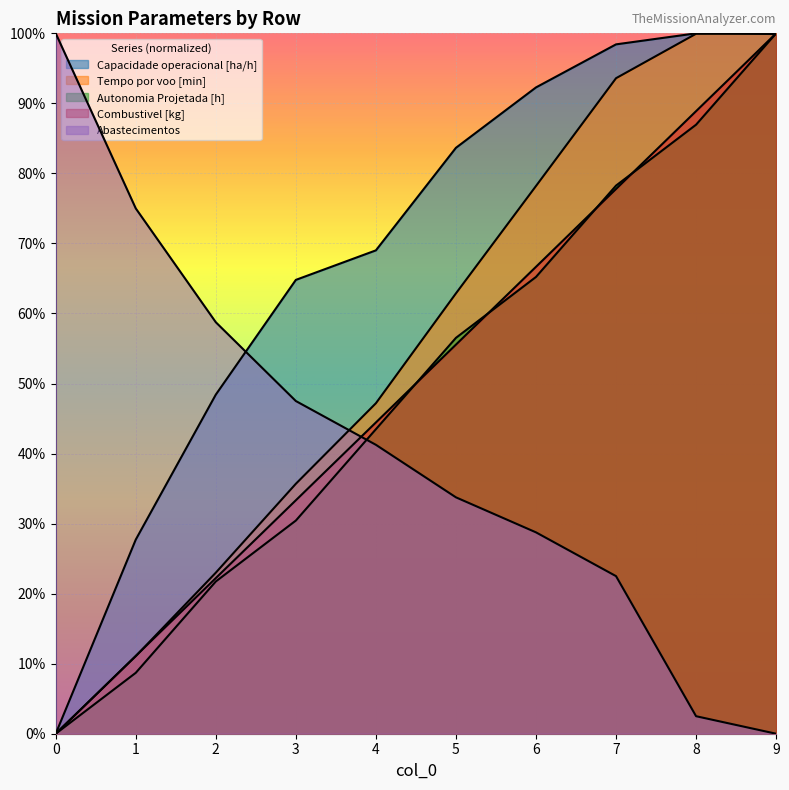

Where do Combustivel [kg] and Abastecimentos first cross each other?

3 and 4